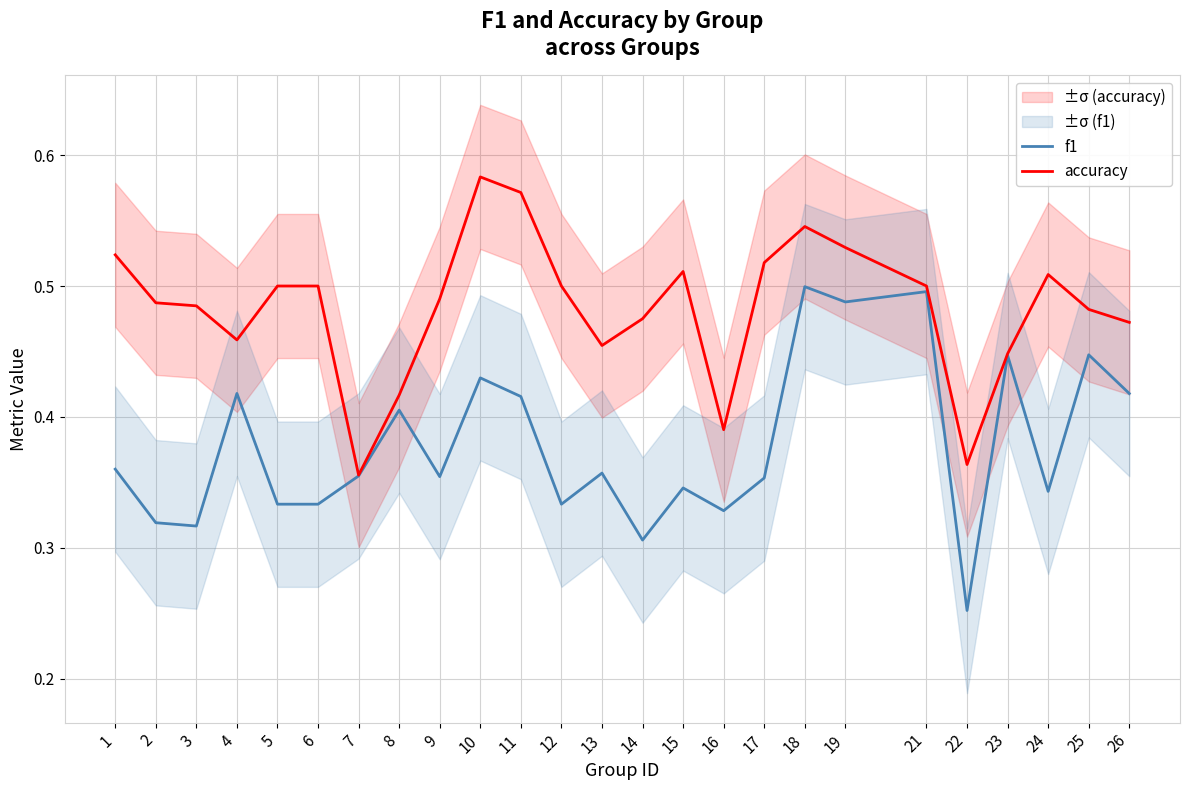

What are all the series names shown in the legend?

f1, accuracy